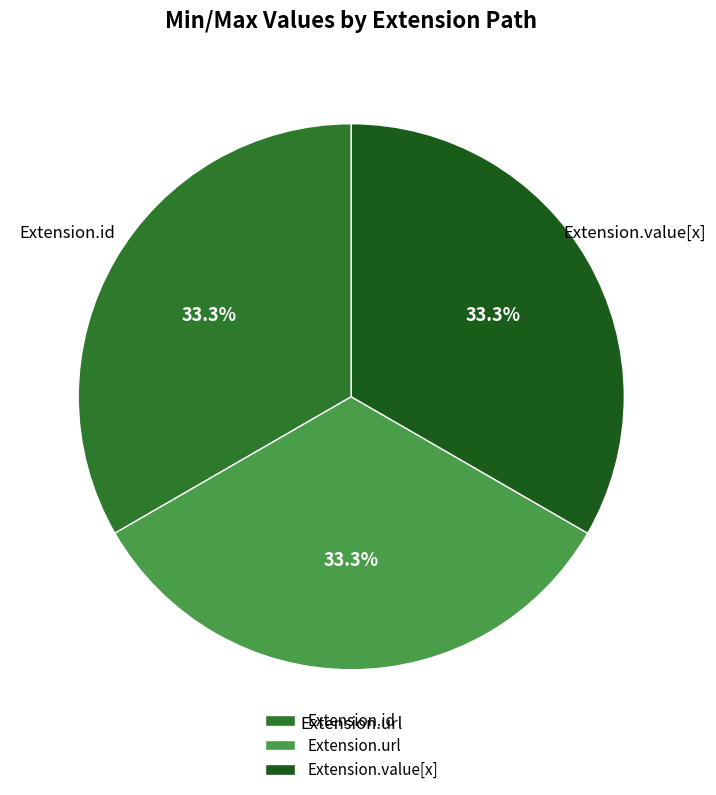

Approximately how many times larger is the value at Extension.url compared to Extension.id?

1.0